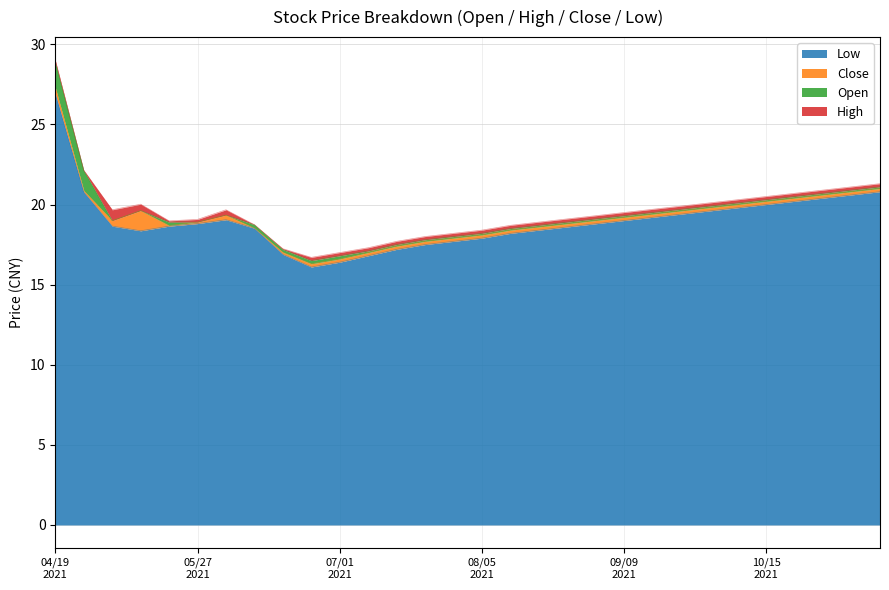

What is the average value of the low series?

19.0